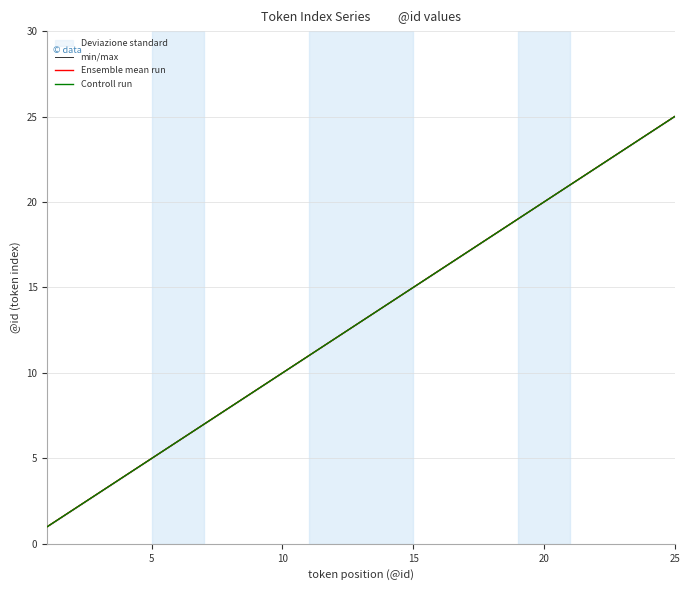

Reading right to left, extract all data points from this chart.

min/max: 25	24	23	22	21	20	19	18	17	16	15	14	13	12	11	10	9	8	7	6	5	4	3	2	1
Ensemble mean run: 25	24	23	22	21	20	19	18	17	16	15	14	13	12	11	10	9	8	7	6	5	4	3	2	1
Controll run: 25	24	23	22	21	20	19	18	17	16	15	14	13	12	11	10	9	8	7	6	5	4	3	2	1